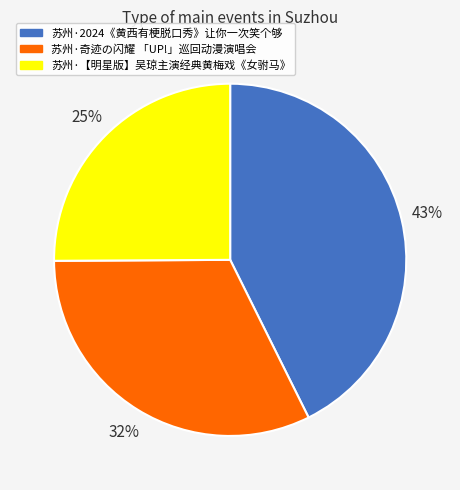

Between 苏州·奇迹の闪耀 「UP!」巡回动漫演唱会 and 苏州·【明星版】吴琼主演经典黄梅戏《女驸马》, which is larger?

苏州·奇迹の闪耀 「UP!」巡回动漫演唱会